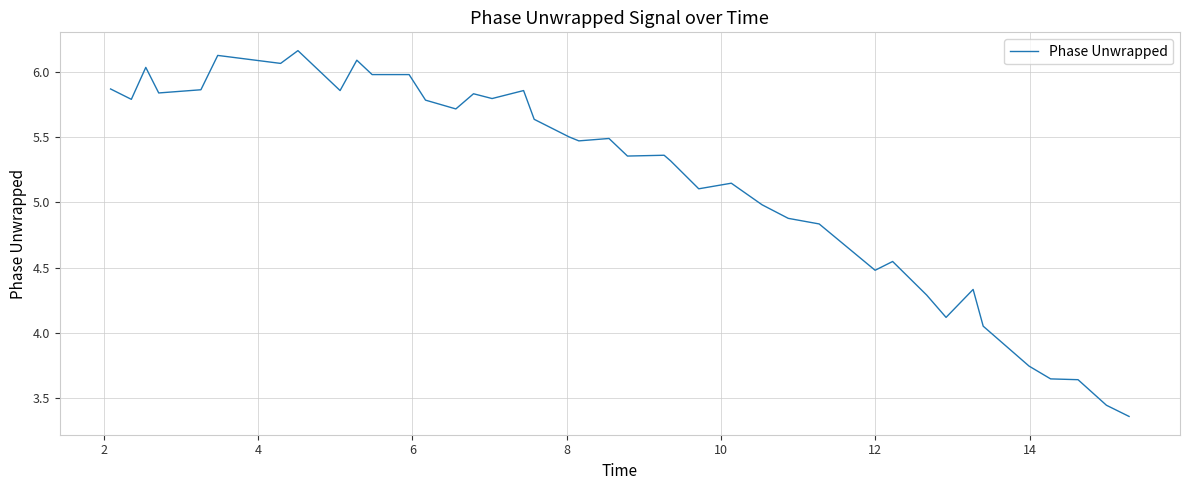

What is the difference between the maximum and minimum values?

2.8